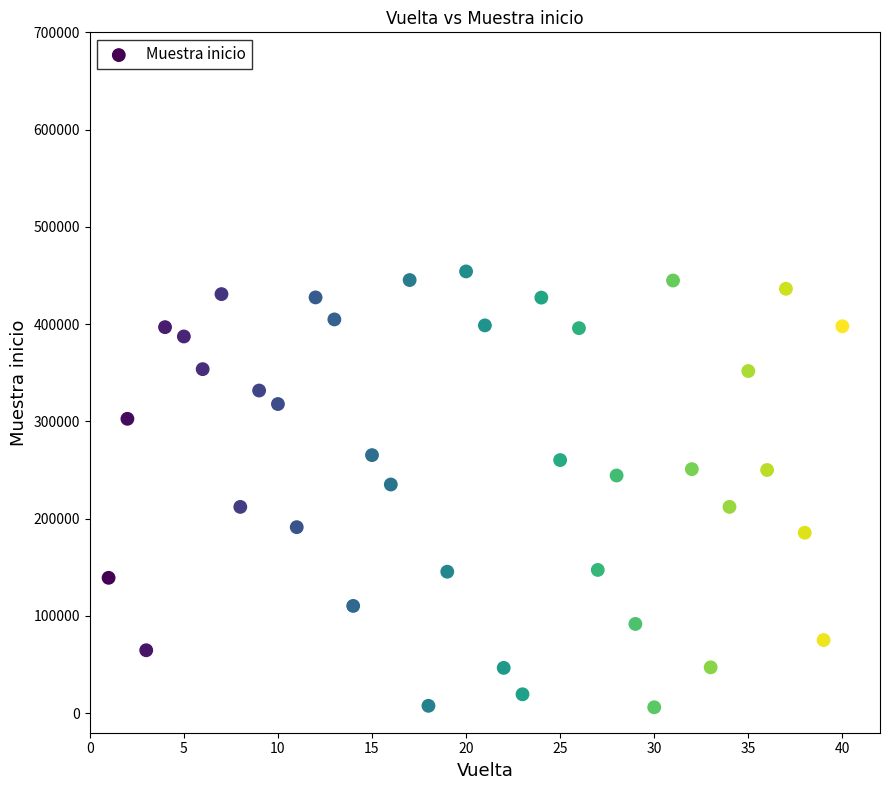

What is the range of Y values (max minus min)?

448052